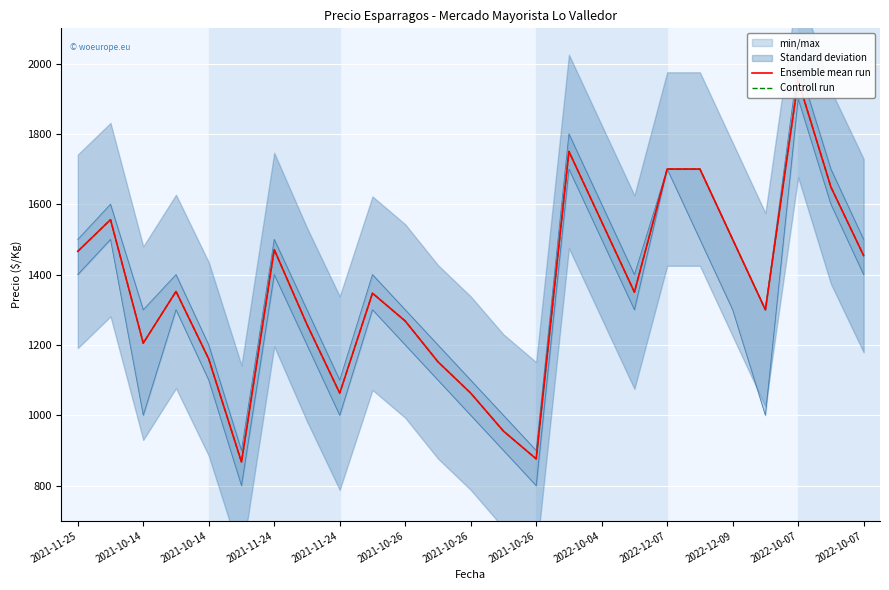

True or false: Controll run has more than 1 points higher than both neighbors.

True